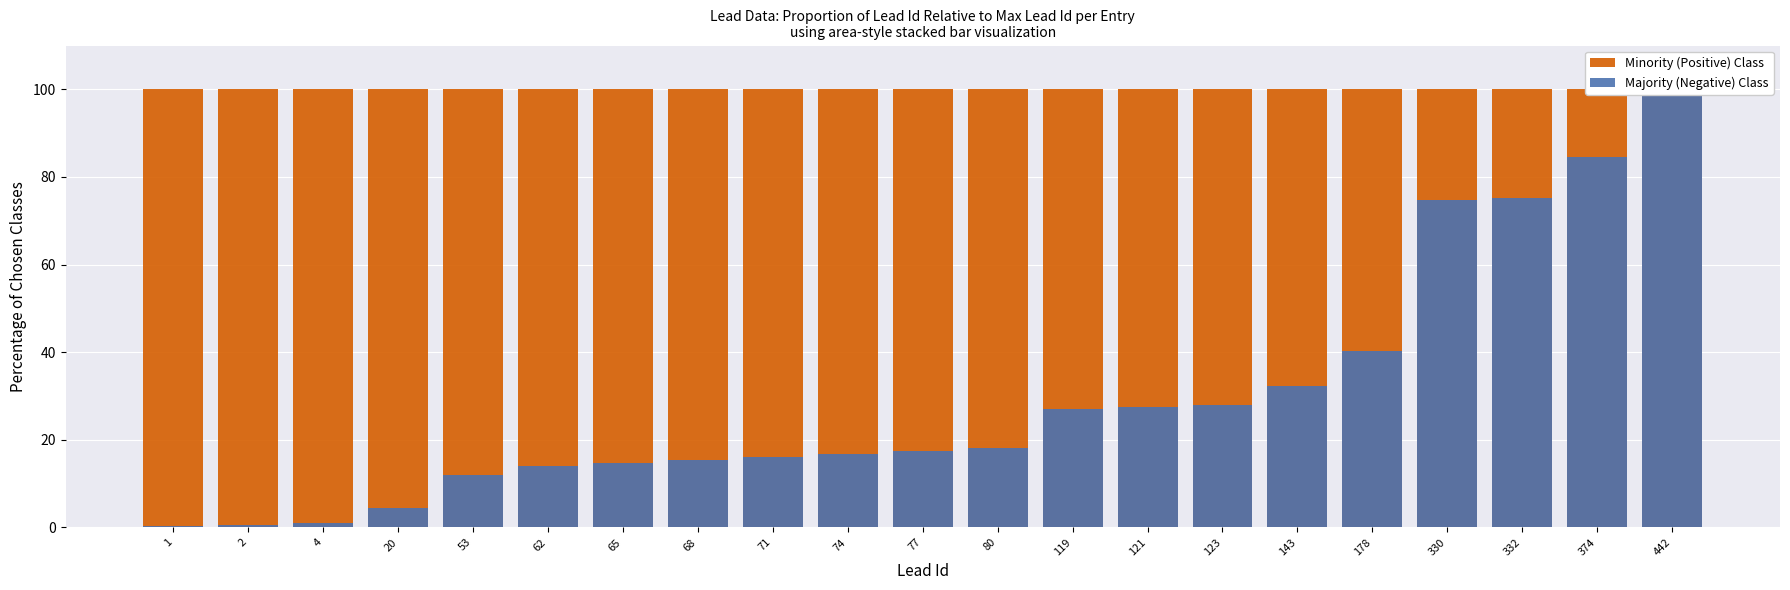

What is the value of the Minority (Positive) Class bar at the 9th from the left?

100.0